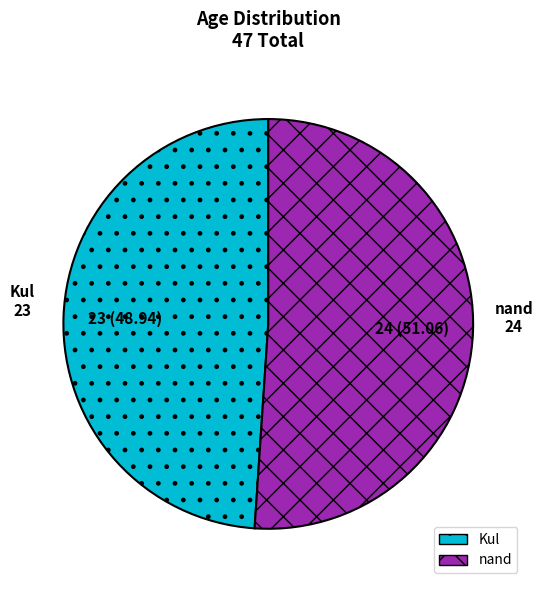

Is nand the majority of the pie?

Yes